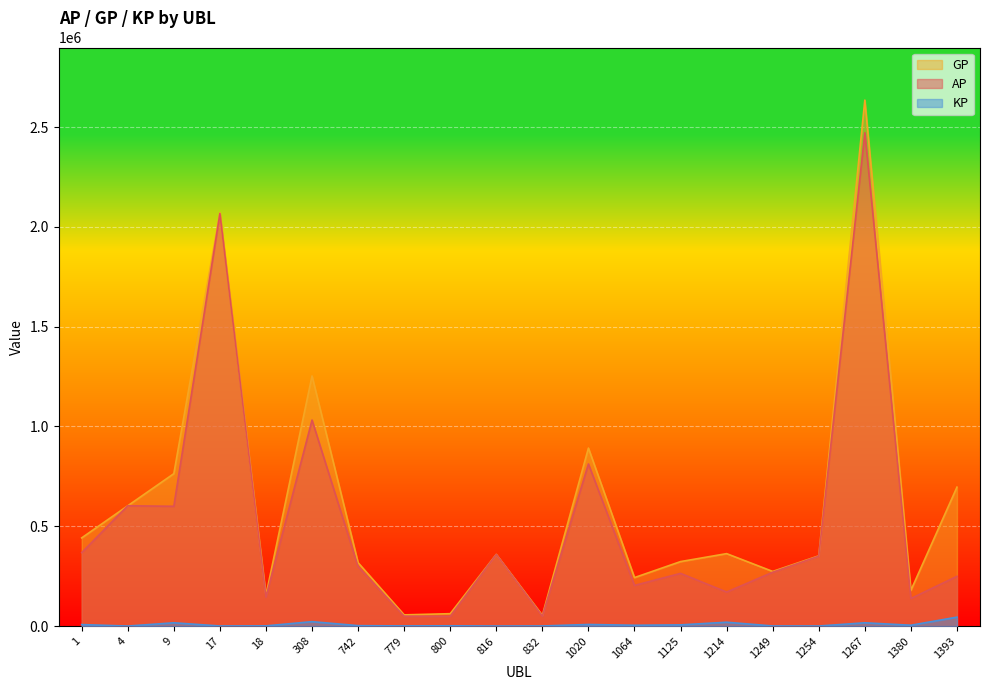

How many lines are shown in the chart?

3